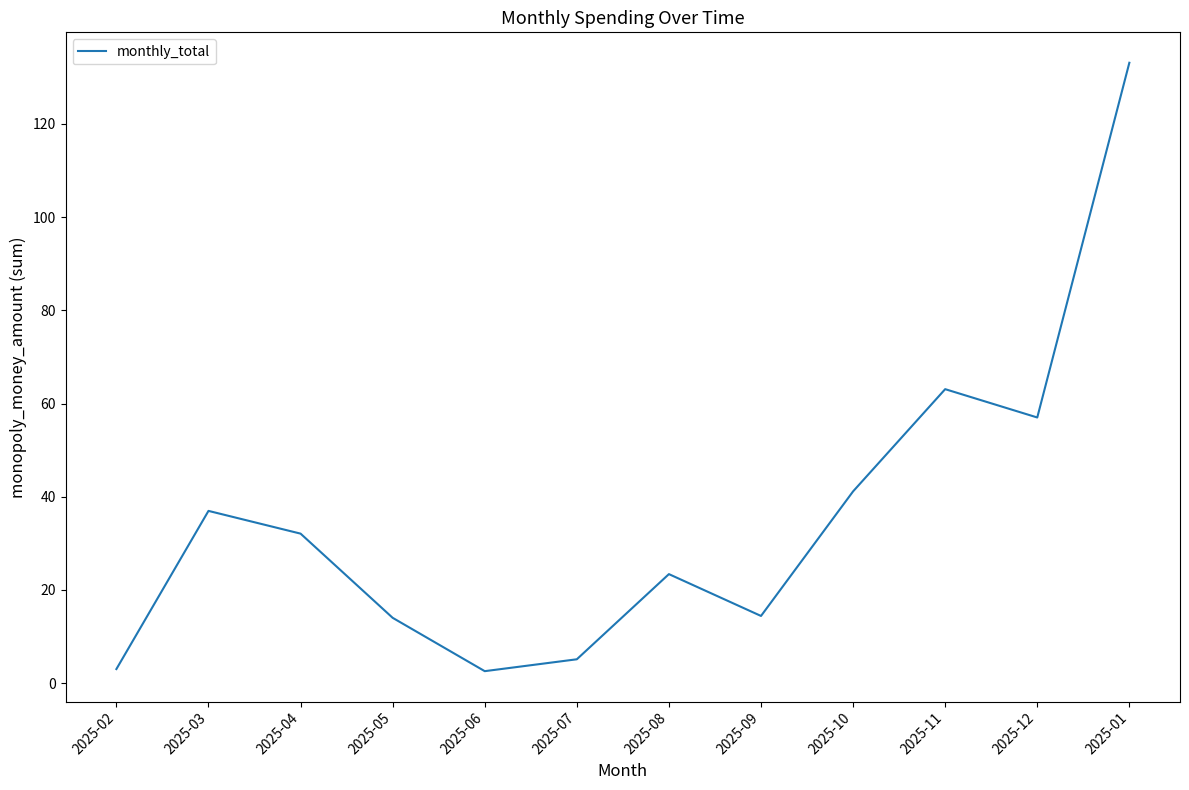

What is the change in value from 2025-03 to 2025-04?

-4.9